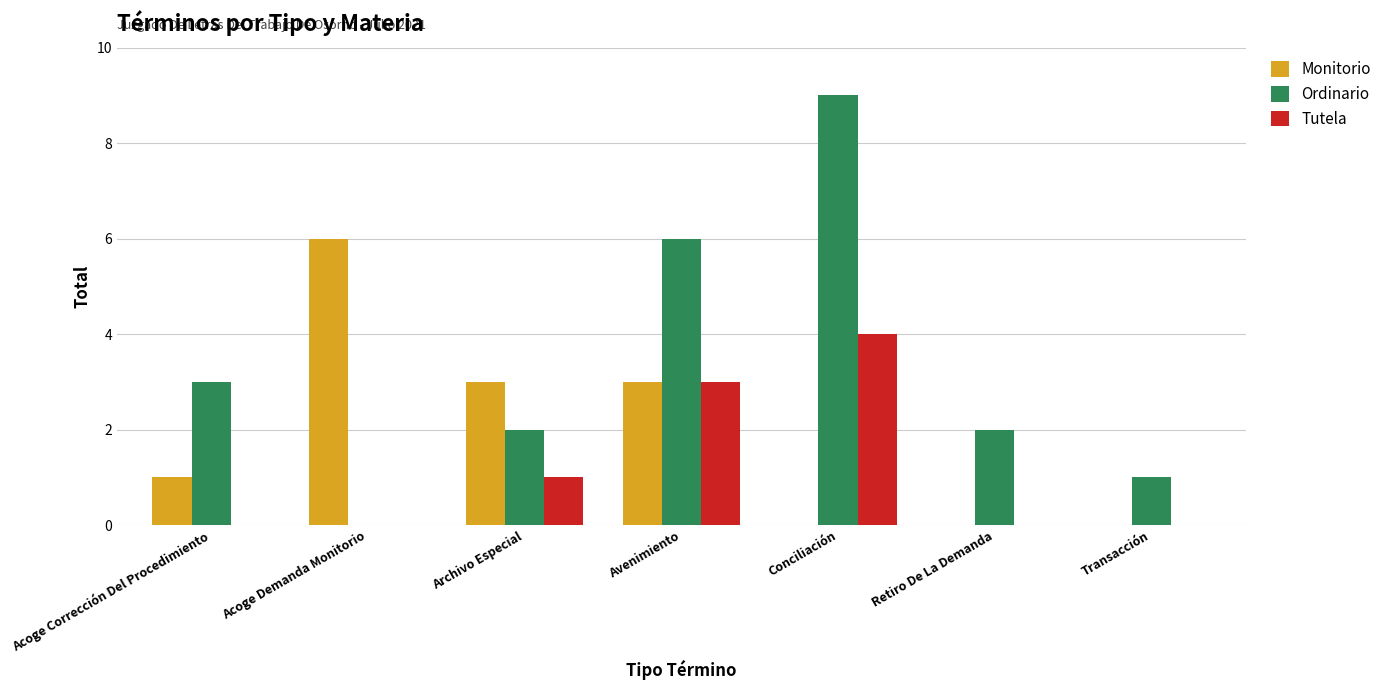

Count the number of categories in the chart.

7